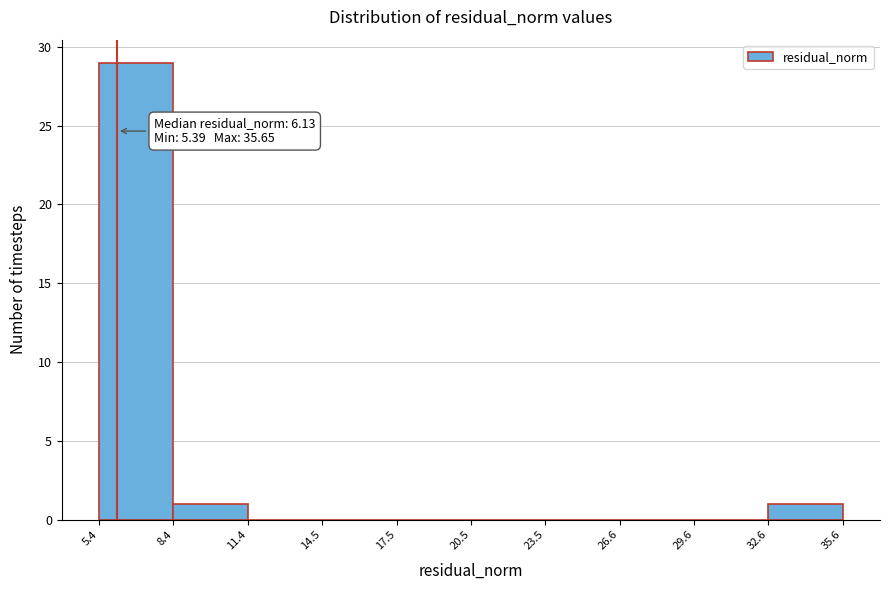

Over which range of the x-axis is the bar tallest?

5.4 to 8.4